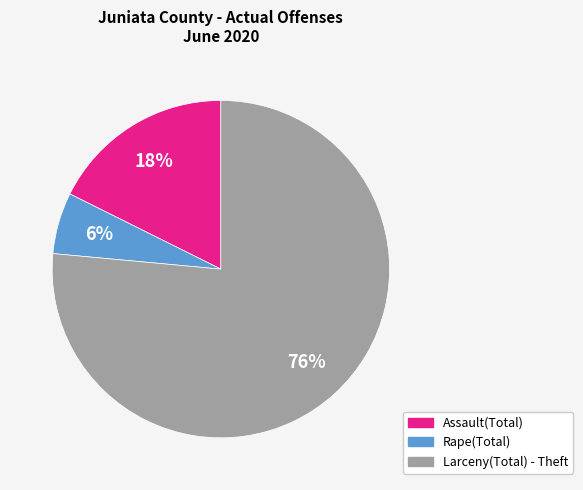

True or false: Assault(Total) accounts for 18% of the total.

True